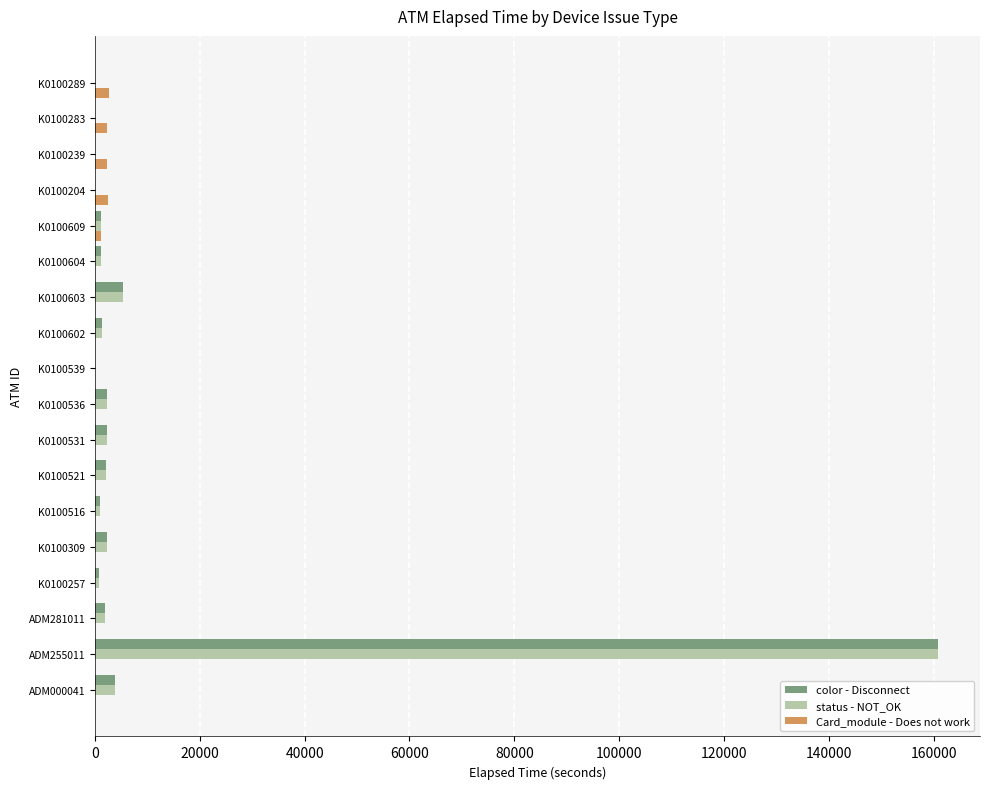

Which category has the highest value in the color - Disconnect series?

ADM255011